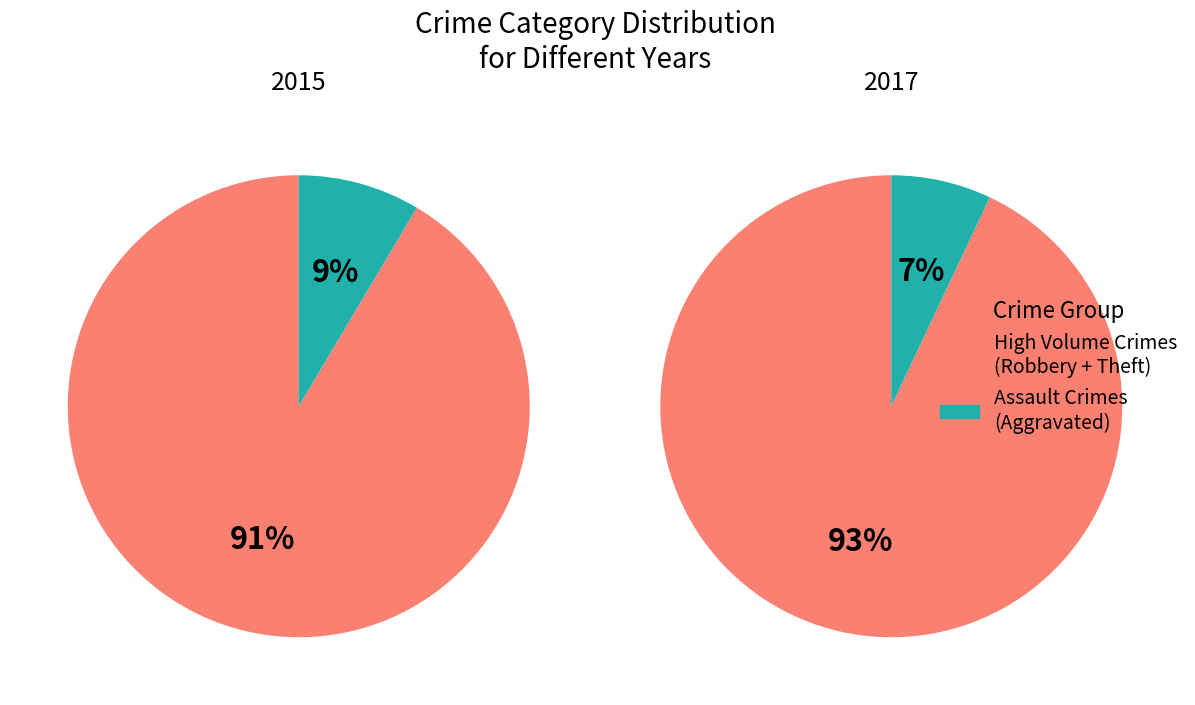

How many slices are in this pie chart?

4